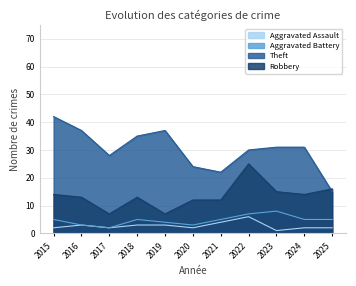

What is the difference between the Aggravated Assault values at 2024 and 2023?

1